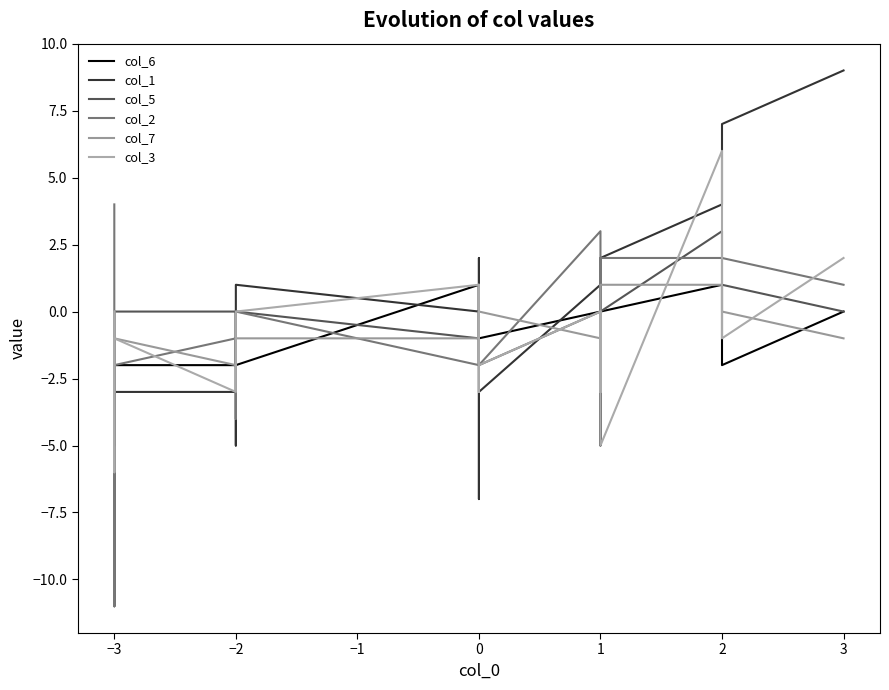

Count the number of data series in this chart.

6